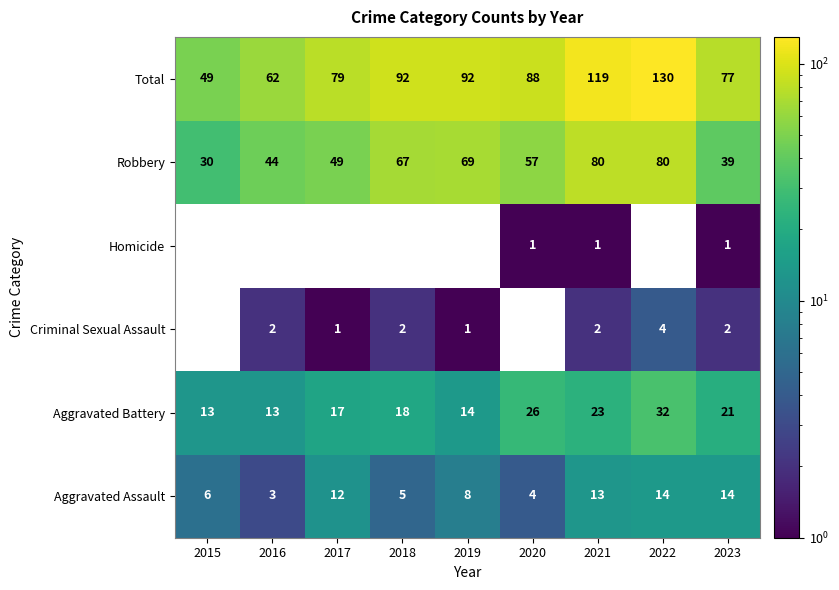

Which category has the highest value in the Total series?

2022